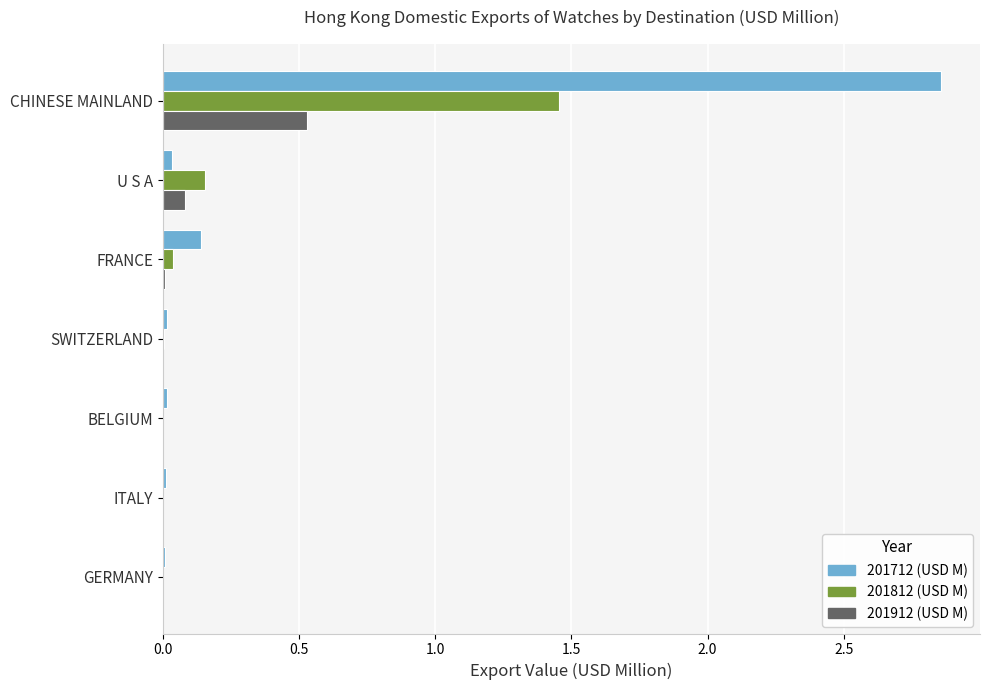

At which category does the chart reach its peak across all series?

CHINESE MAINLAND